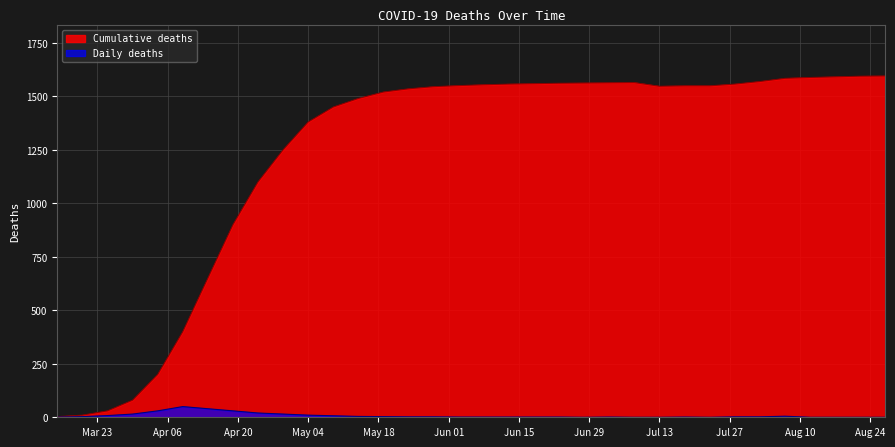

How many lines are shown in the chart?

2